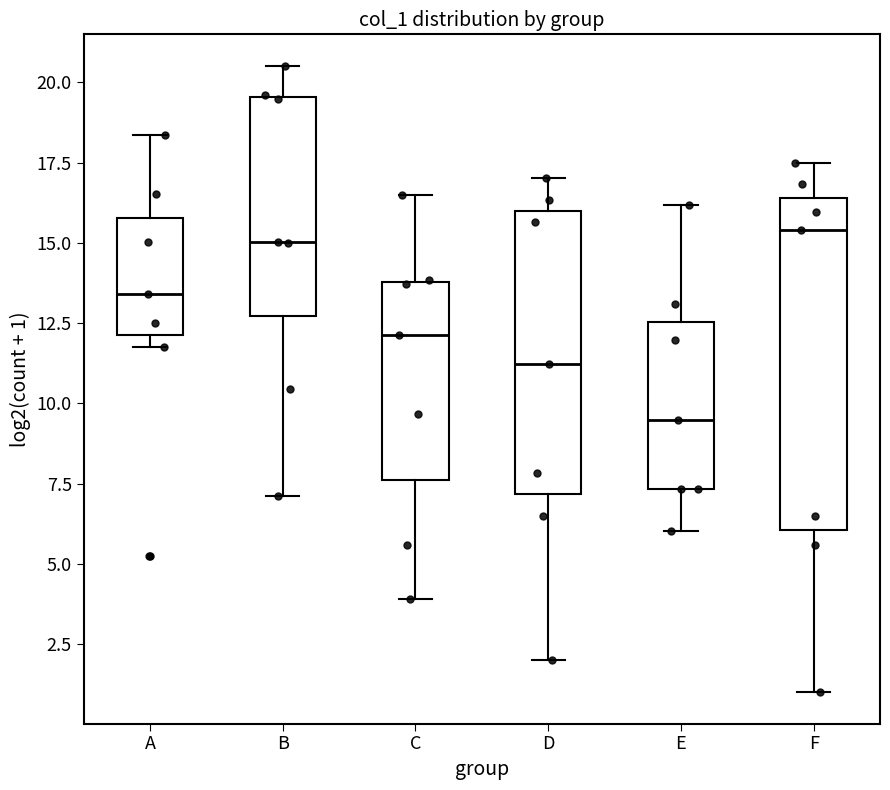

Where is the upper edge of the box for B on the y-axis? The values are not printed on the chart, so give them approximately, as read against the axis.

19.5